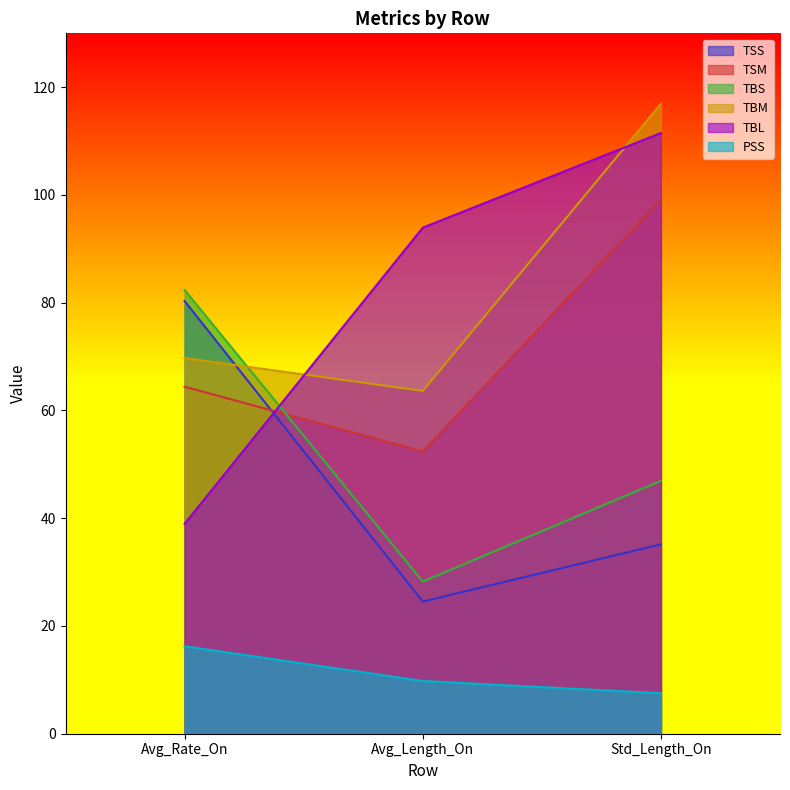

At how many categories does at least one series exceed 35?

3